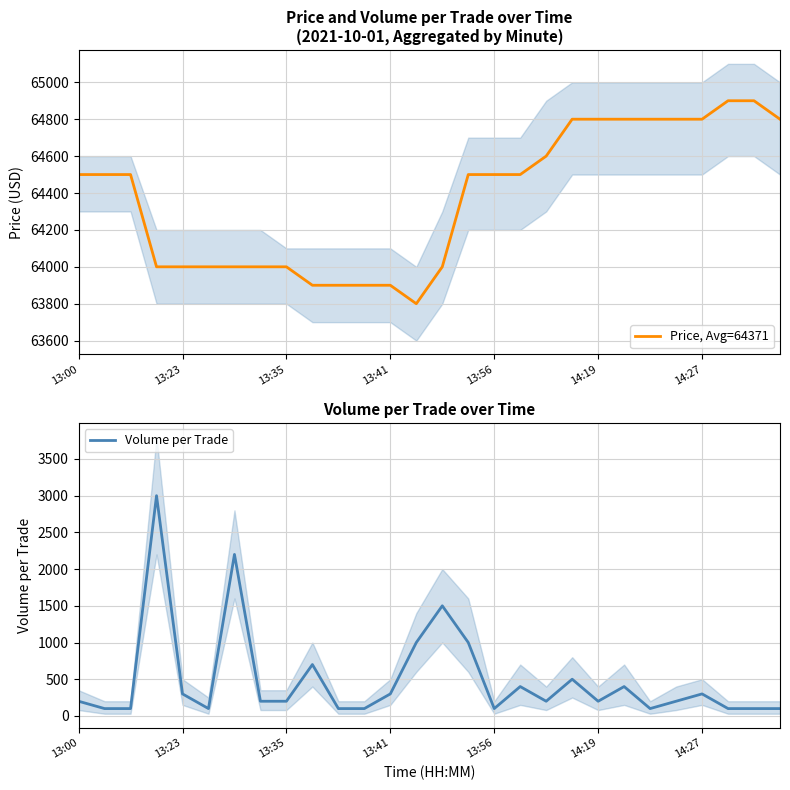

The value of Price, Avg=64371 at 14:19 is 30720. True or false?

False